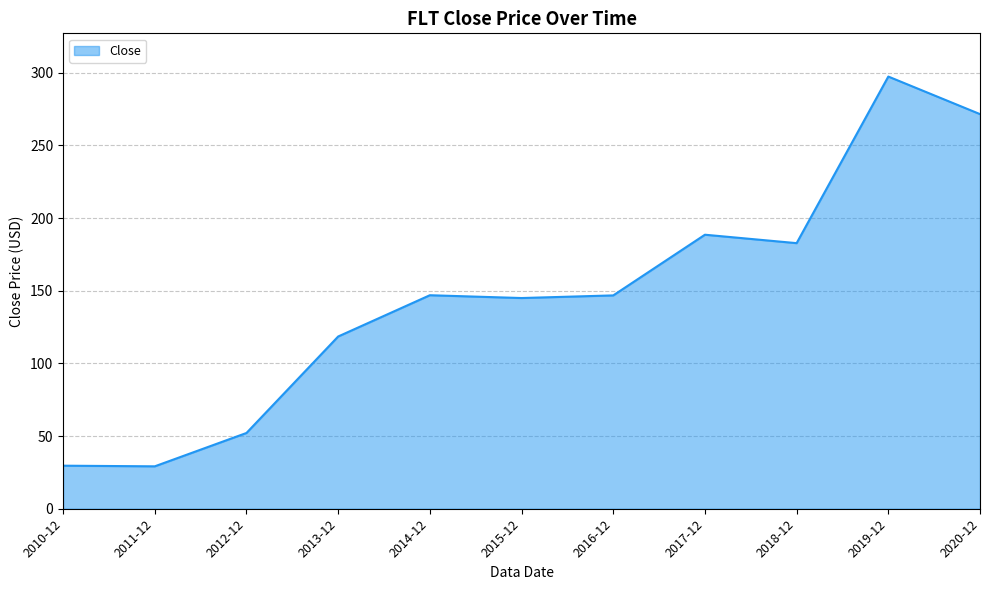

How many lines are shown in the chart?

1